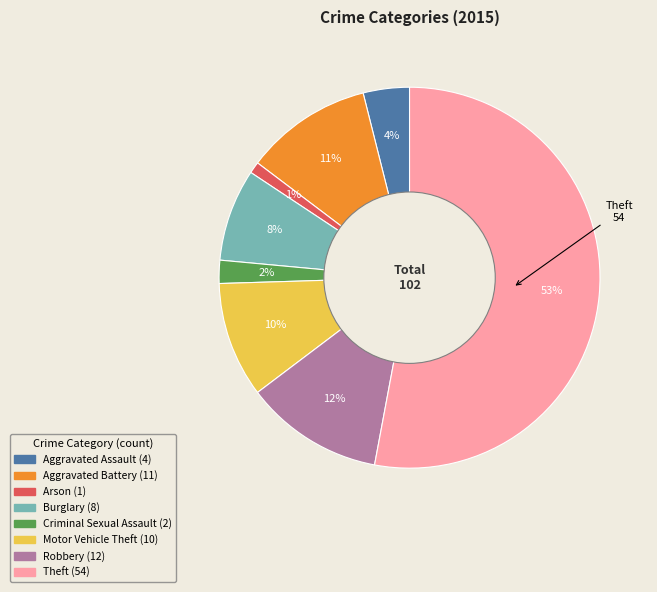

Between Aggravated Assault and Aggravated Battery, which is larger?

Aggravated Battery